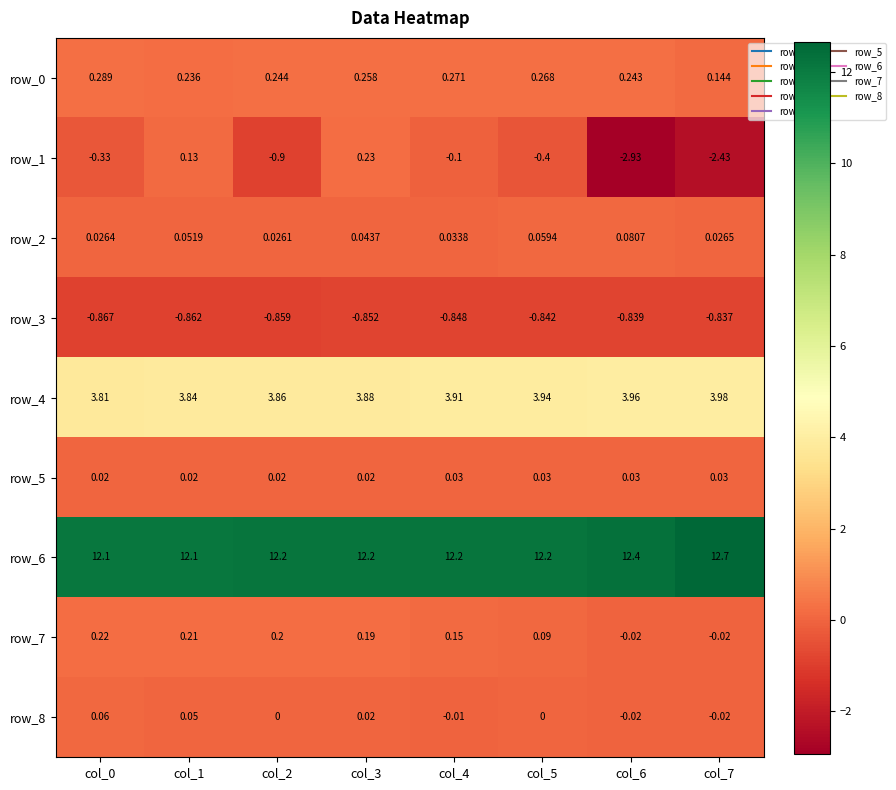

True or false: row_7 has a value of -0.0 at col_6.

False